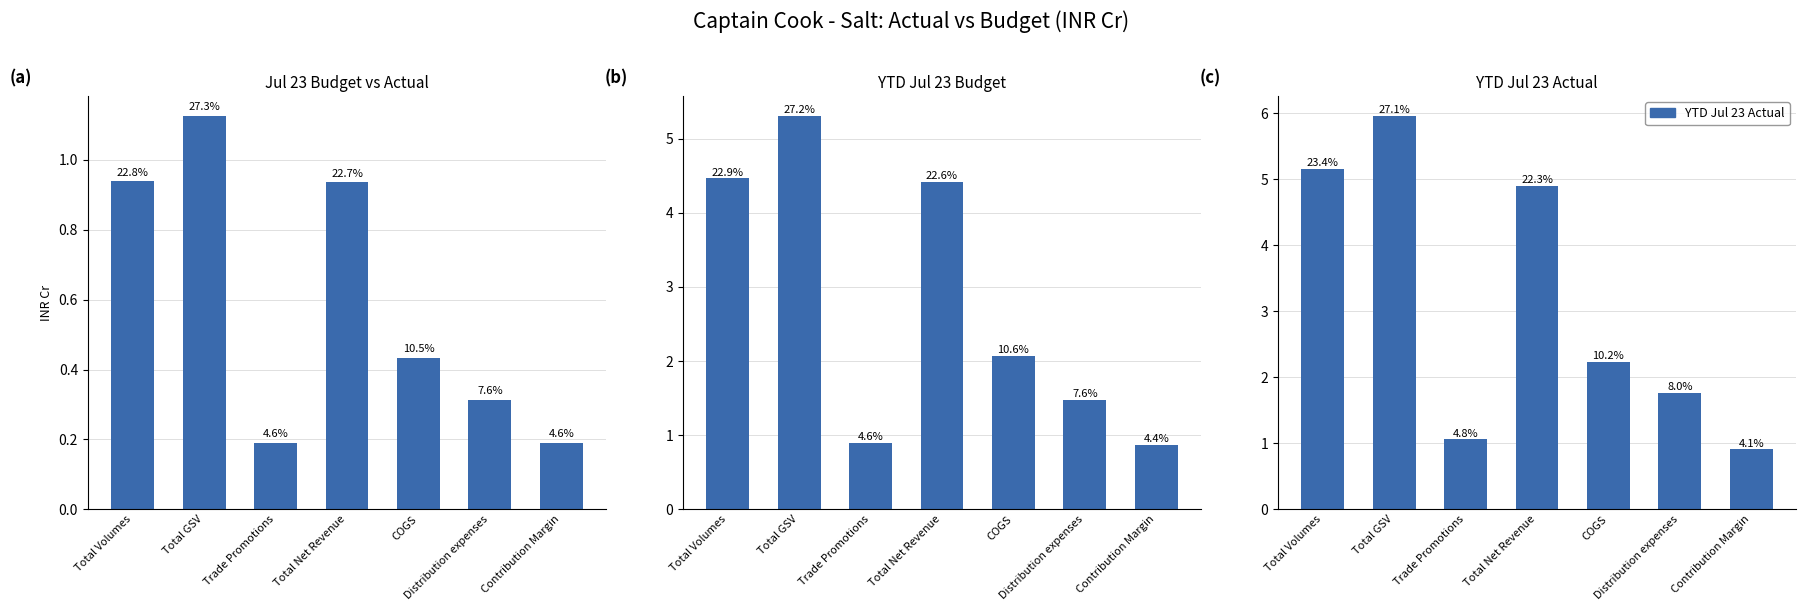

The value of Jul 23 Budget at COGS is 0.4. True or false?

True